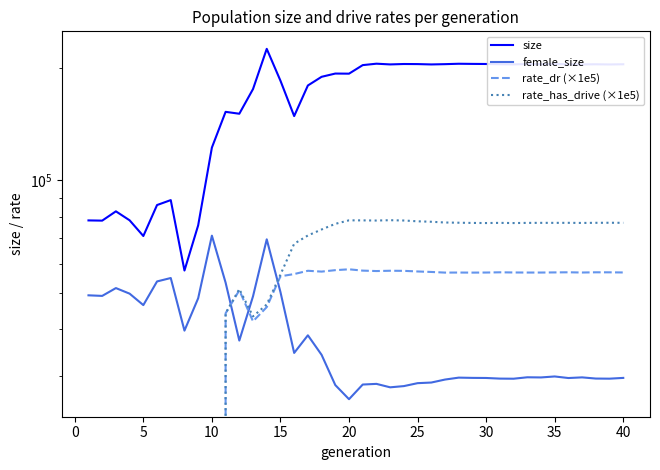

True or false: size and female_size intersect in this chart.

False